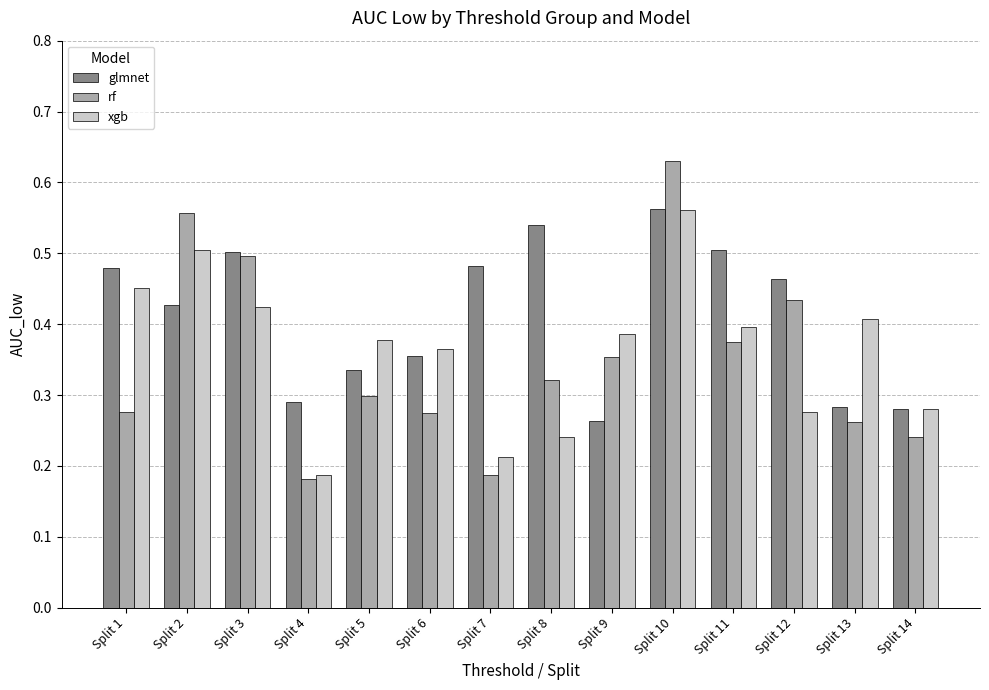

The value of xgb at Split 7 is 0.1. True or false?

False